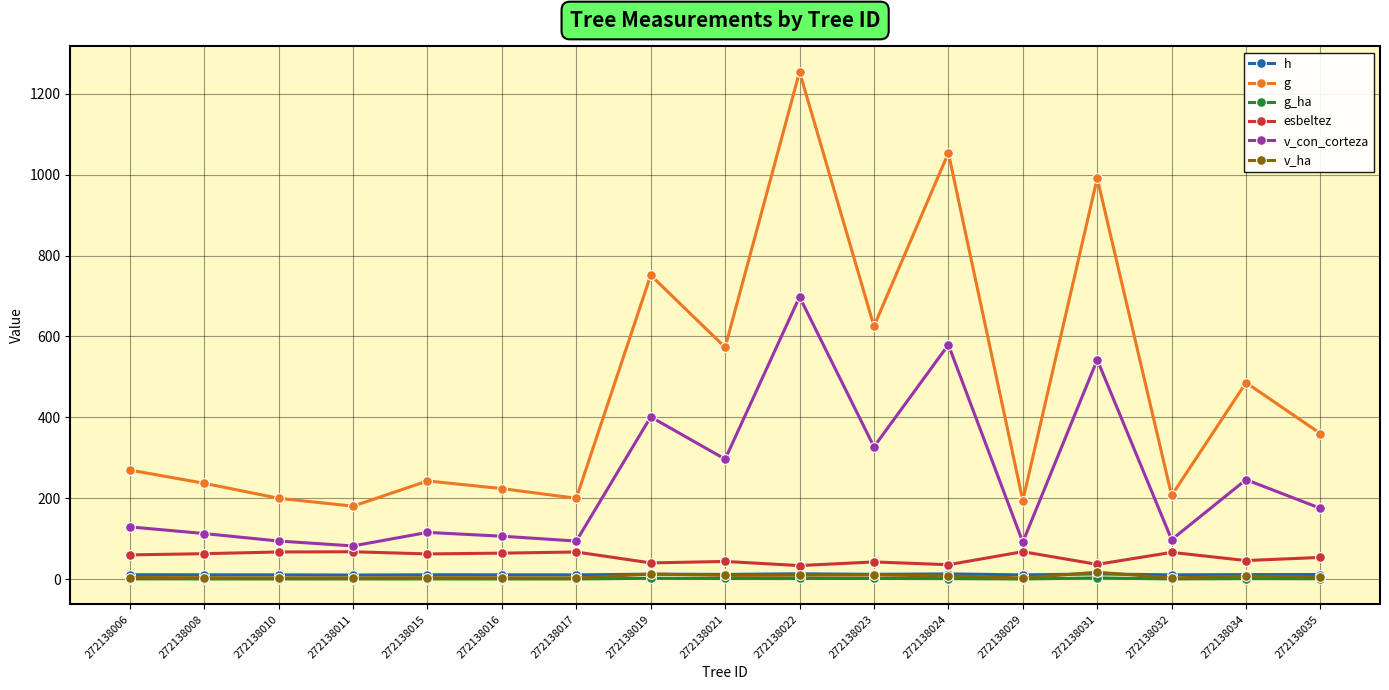

True or false: g_ha and v_con_corteza intersect in this chart.

False